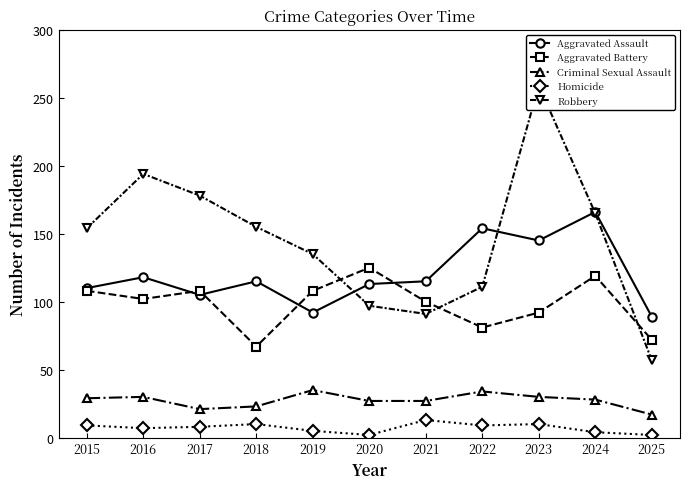

In Criminal Sexual Assault, how many points are higher than both neighbors (excluding endpoints)?

3